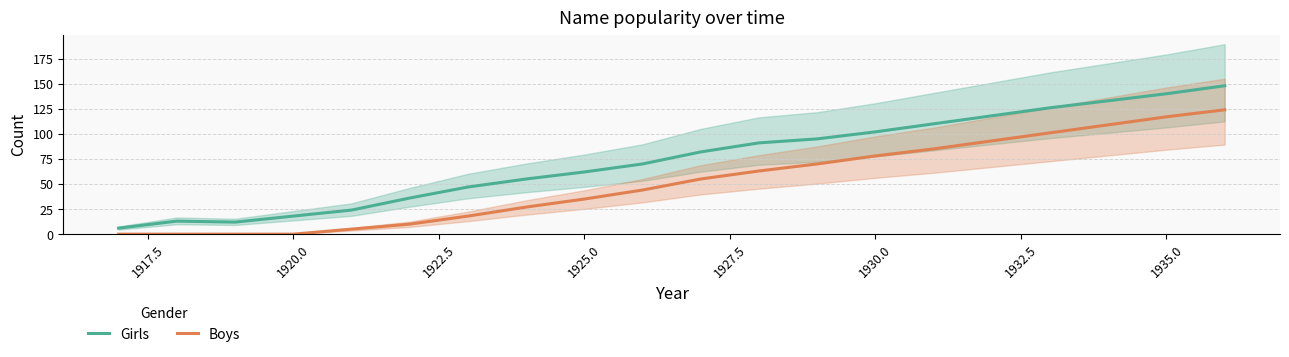

What is the maximum value for Boys?

124